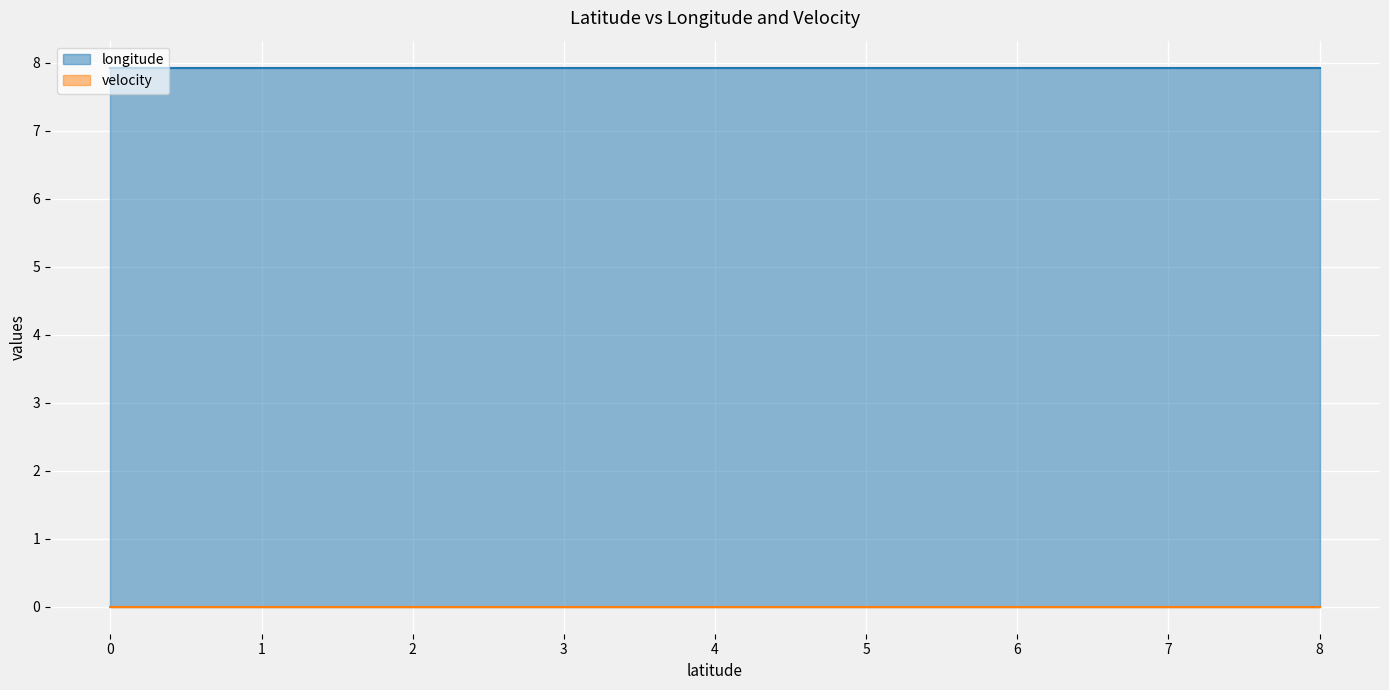

What is the spread (max minus min) of values at 7?

7.9